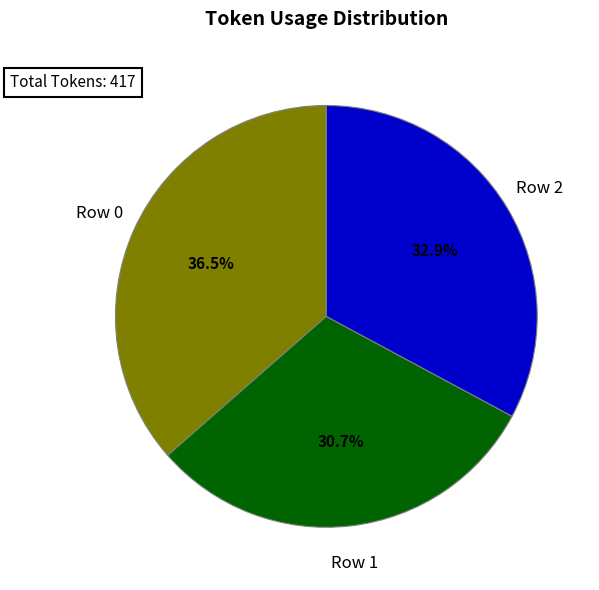

To the nearest percent, what portion does Row 1 represent?

31%